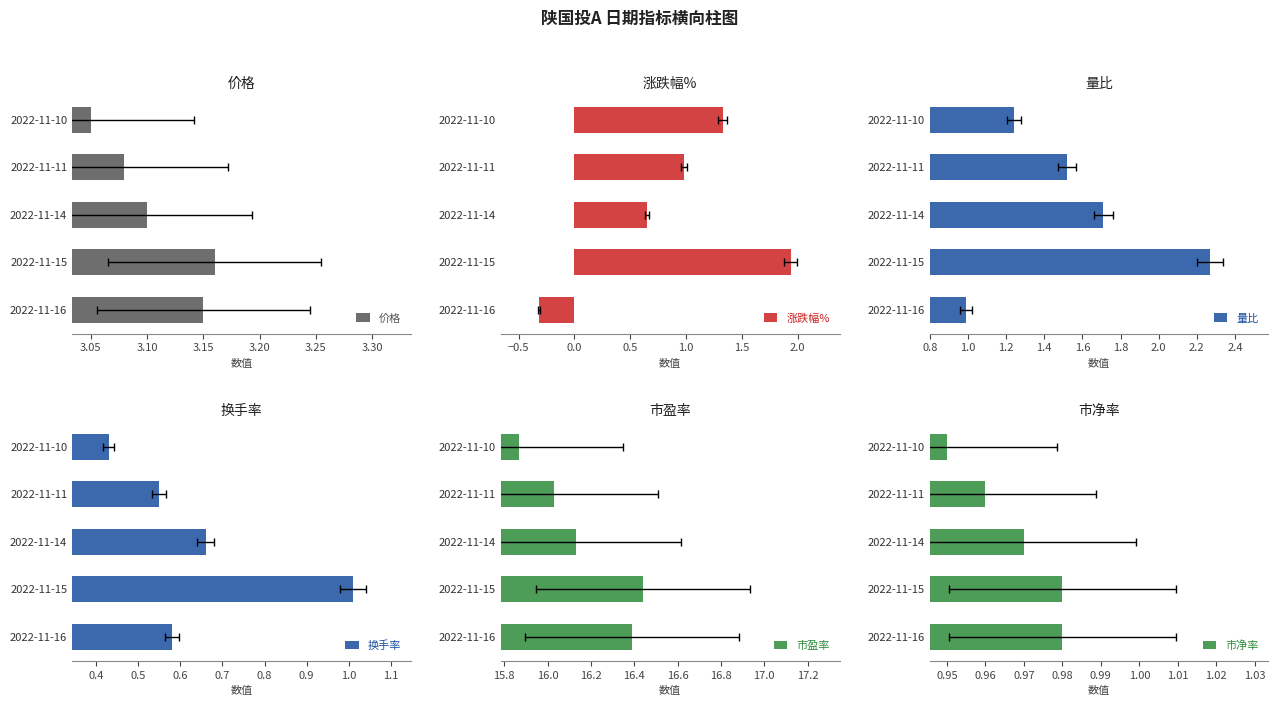

Reading left to right, what are all the values shown in this chart?

价格: 3.1	3.2	3.1	3.1	3.0
涨跌幅%: -0.3	1.9	0.7	1.0	1.3
量比: 1.0	2.3	1.7	1.5	1.2
换手率: 0.6	1.0	0.7	0.6	0.4
市盈率: 16.4	16.4	16.1	16.0	15.9
市净率: 1.0	1.0	1.0	1.0	0.9